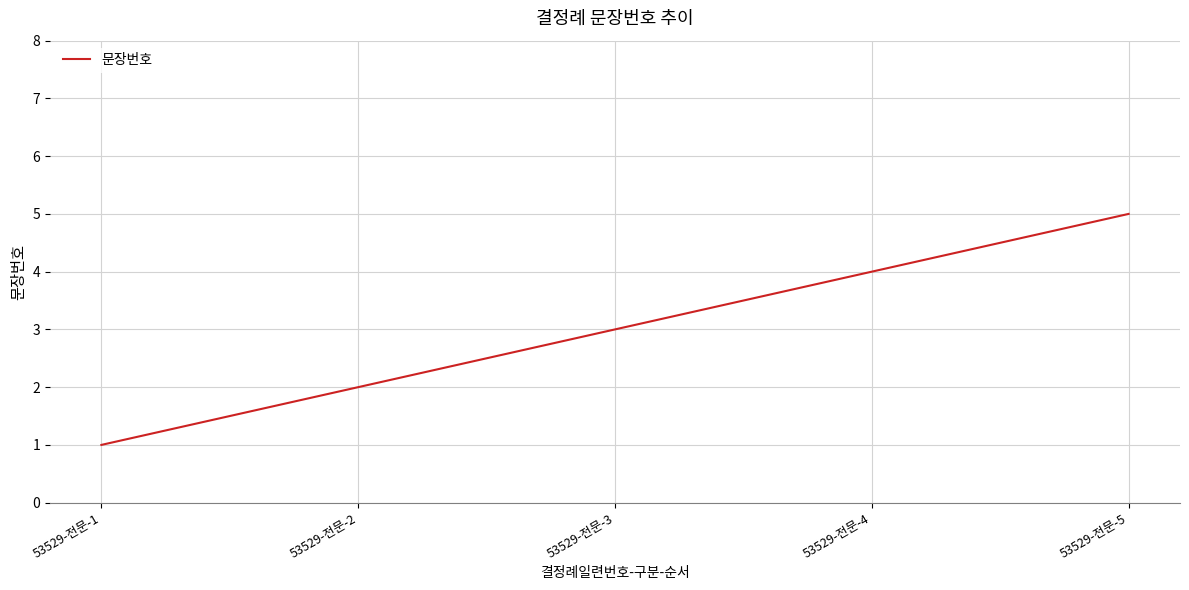

What value does the data have at 53529-전문-2?

2